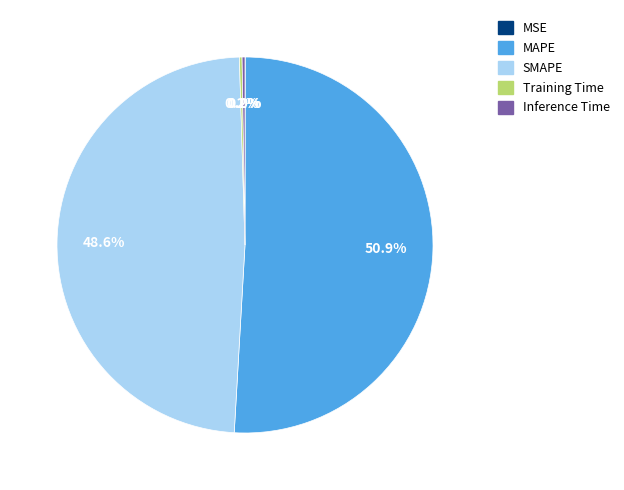

What is the largest slice in the pie chart?

MAPE